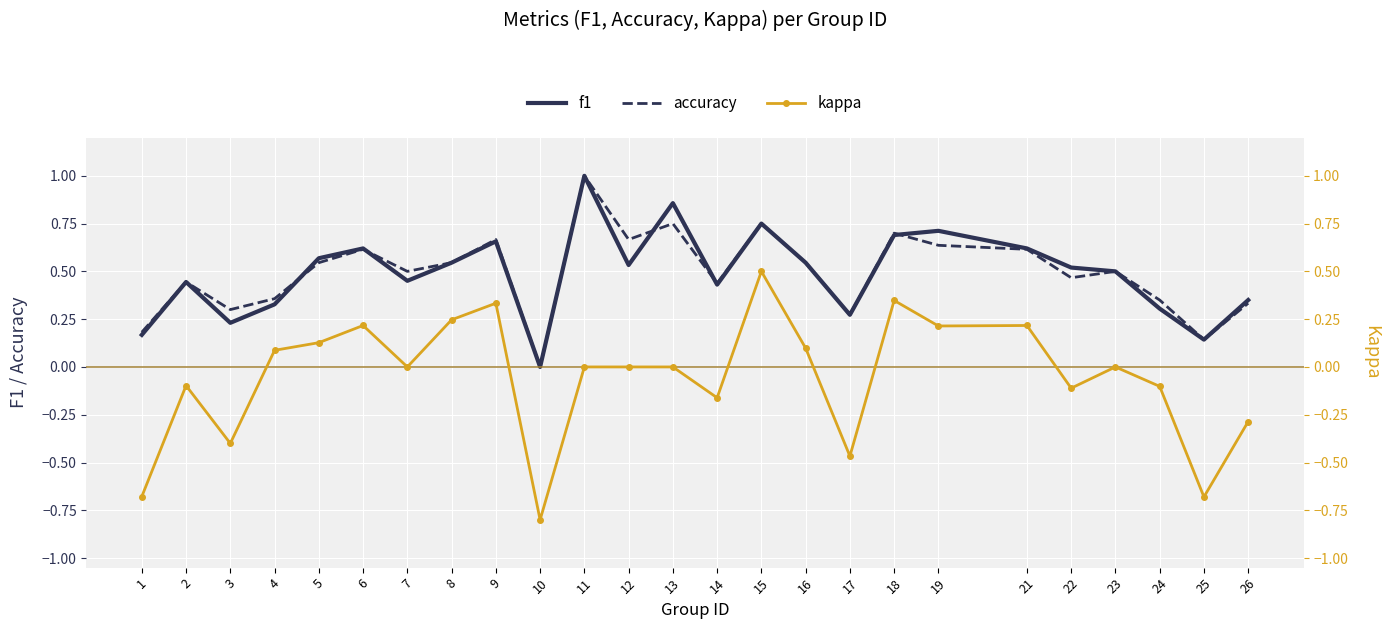

True or false: kappa has a value of -0.9 at 12.

False